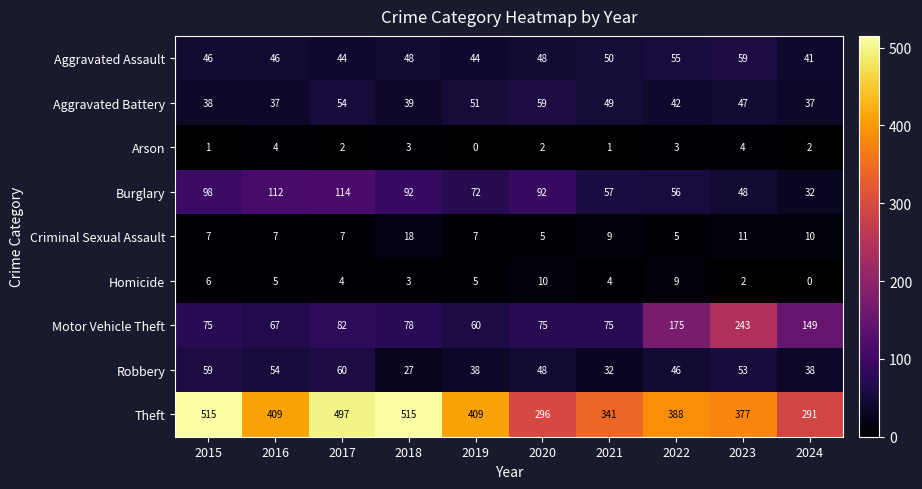

Read the Aggravated Assault value at 2018, to the nearest 10.

50